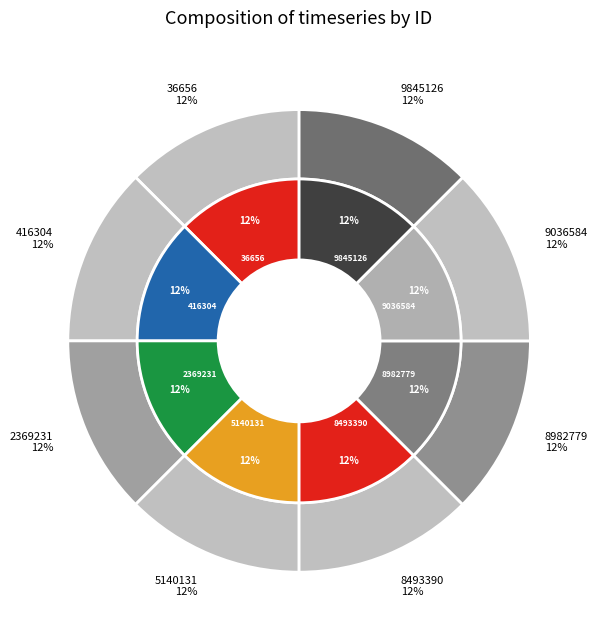

Is it true that 5140131 is 19% of the pie?

False